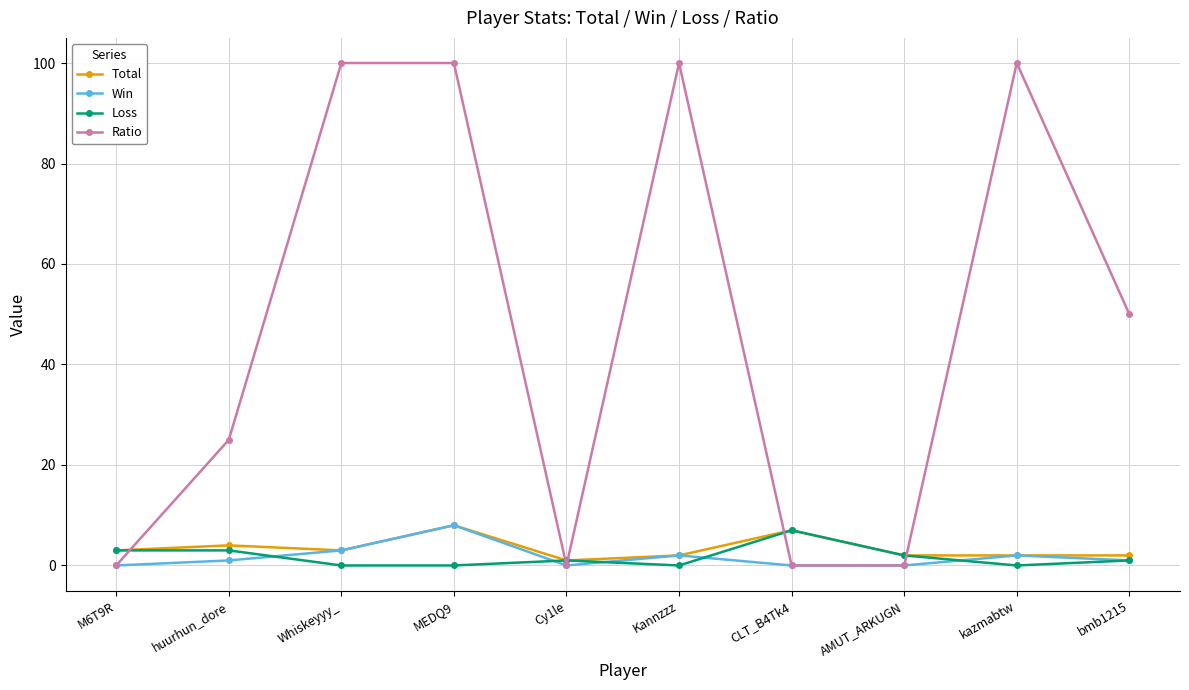

Where does the Loss series first go above 1?

M6T9R